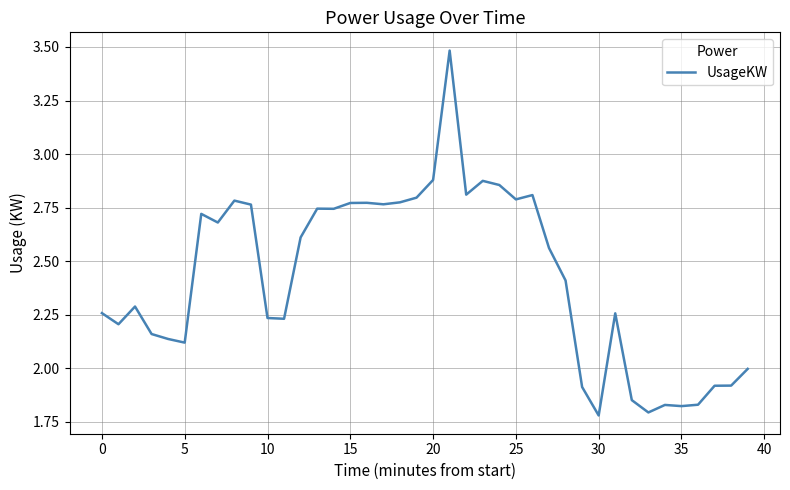

What is the greatest value displayed?

3.5